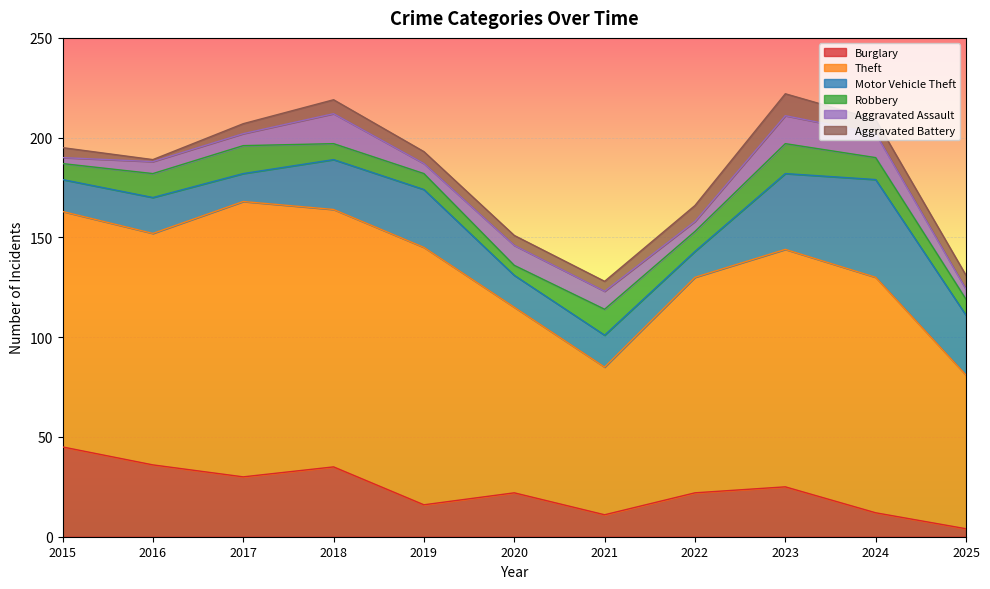

Count the Robbery values in the range 8 to 13.

8